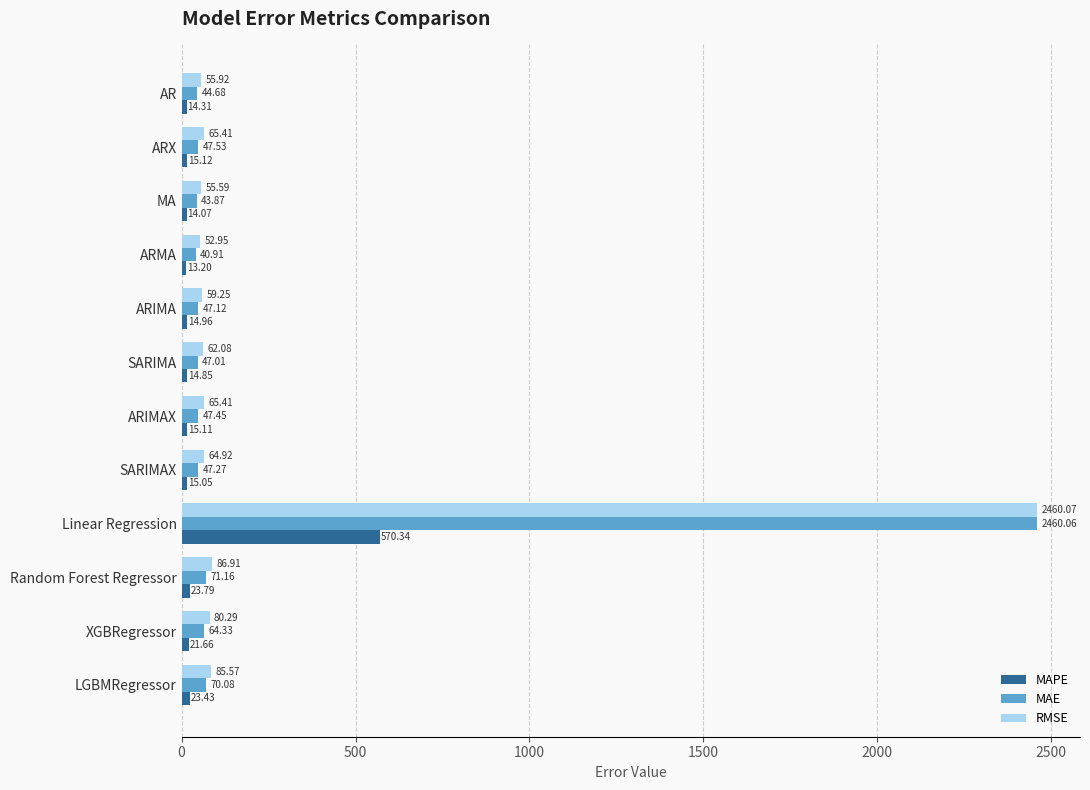

What is the average value of the RMSE series?

266.2